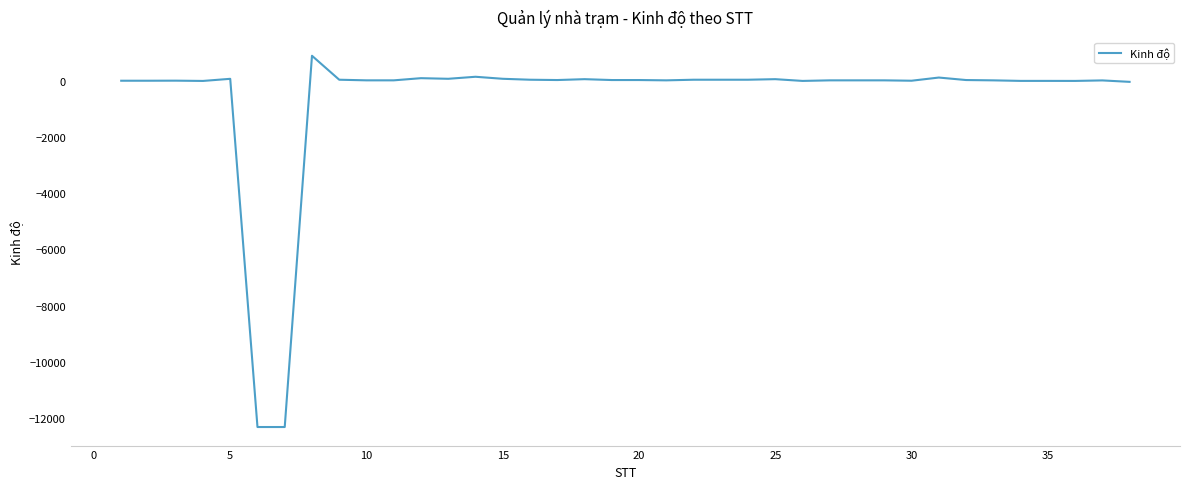

What is the minimum value shown in the chart?

-12323.0